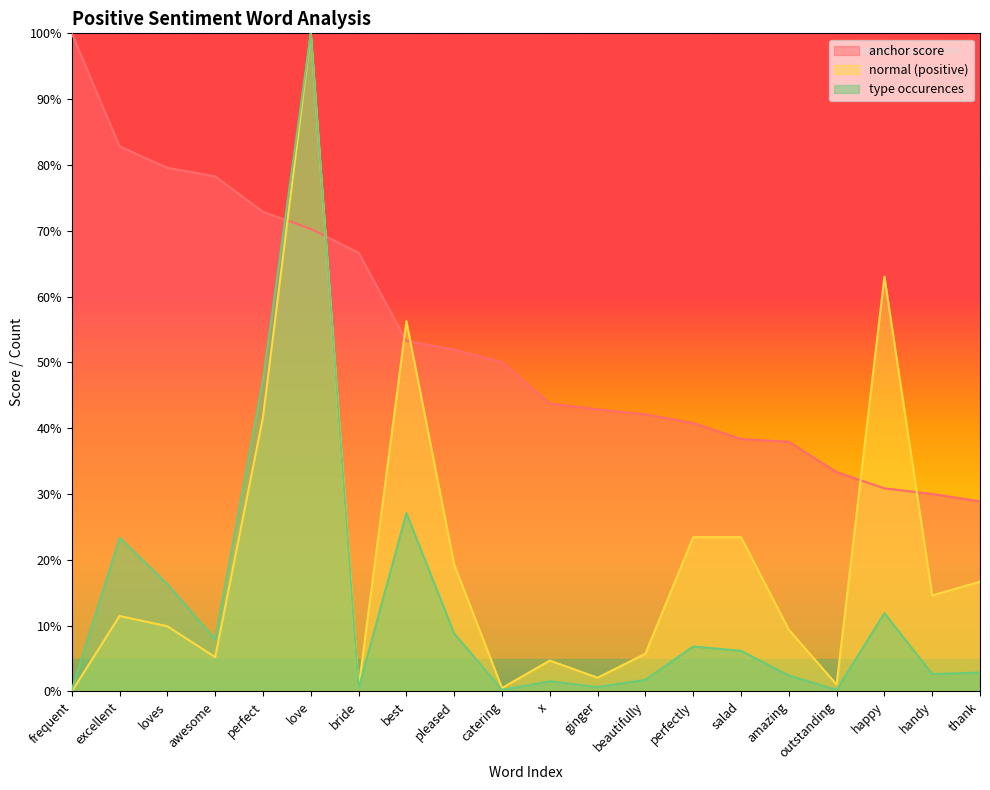

What is the greatest value displayed?

1.0